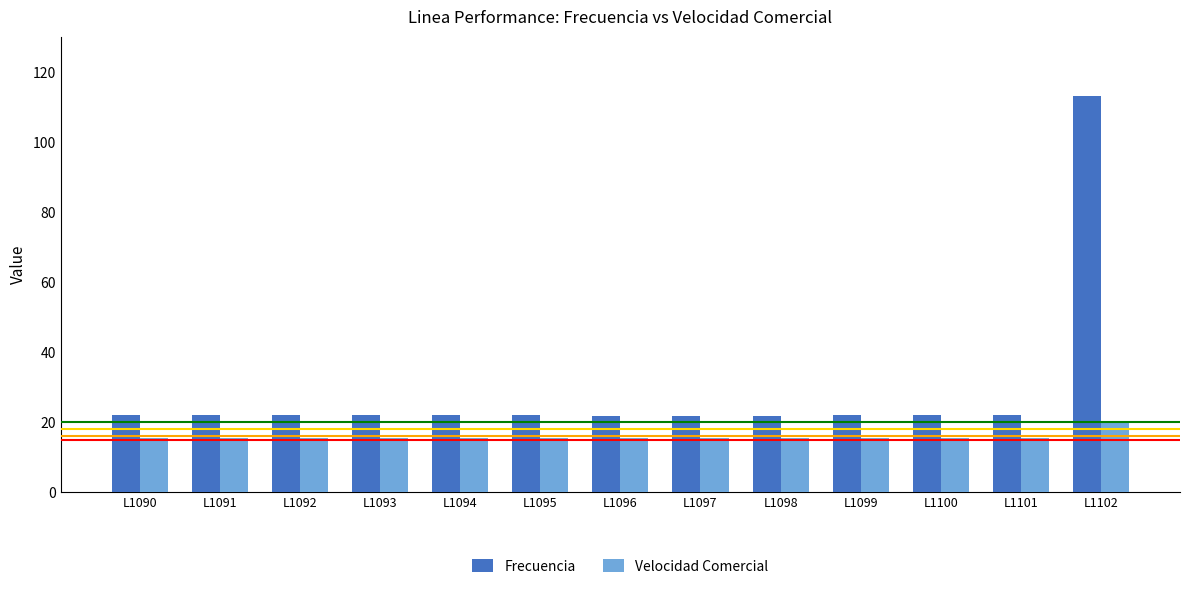

Are the bars horizontal?

No